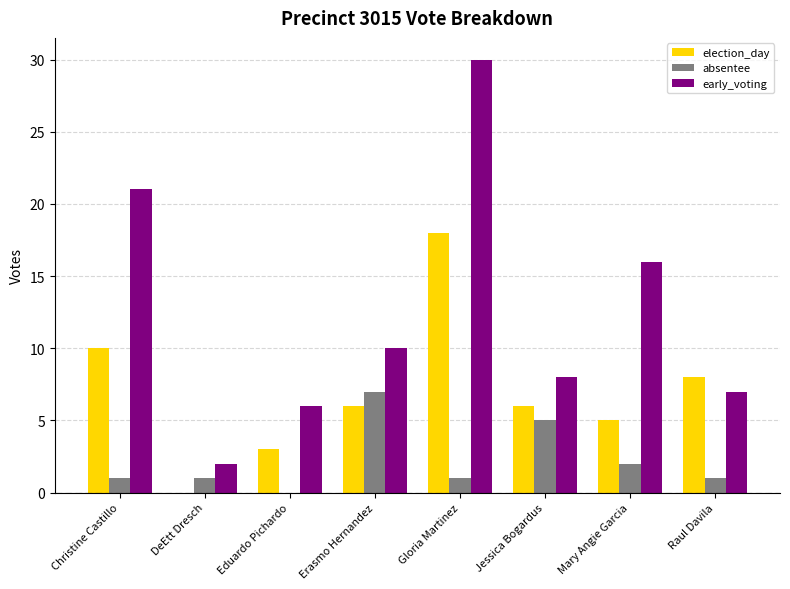

Is the value of absentee at Gloria Martinez greater than the value of early_voting at Jessica Bogardus?

No